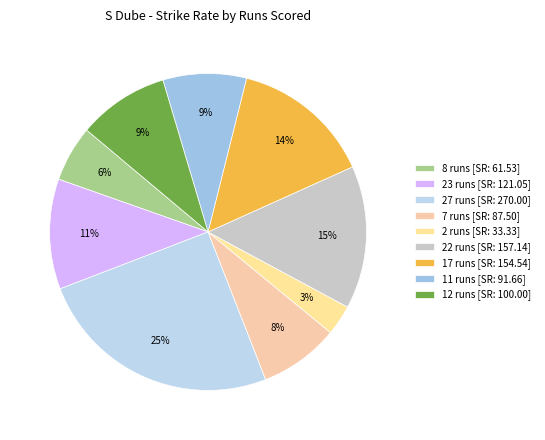

What portion of the pie excludes 11 runs?

91.5%